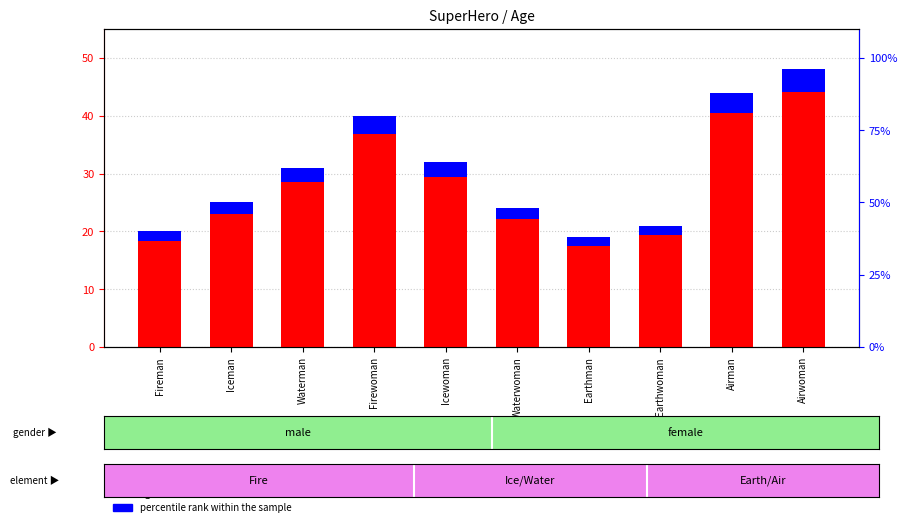

What is the label of the 9th bar from the left?

Airman